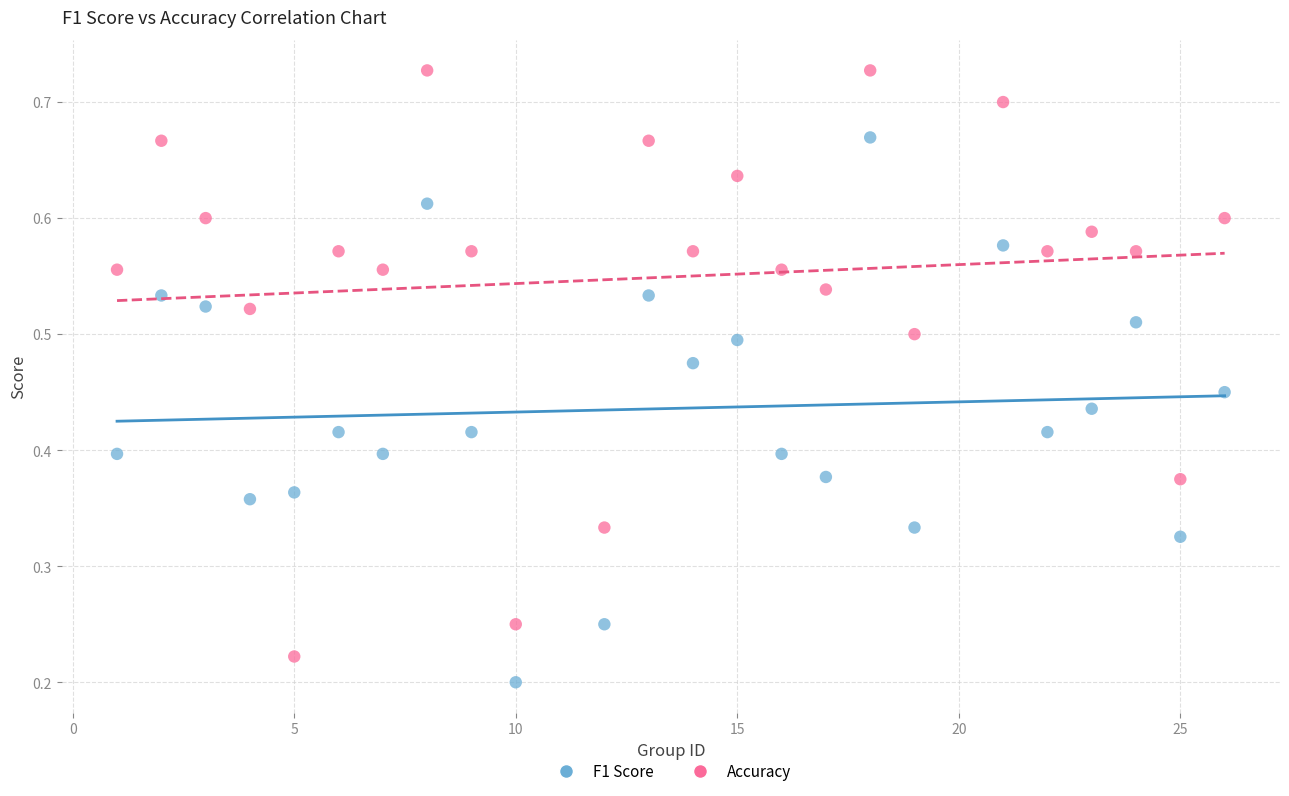

Across all data points, what is the range of X values (max minus min)?

25.0